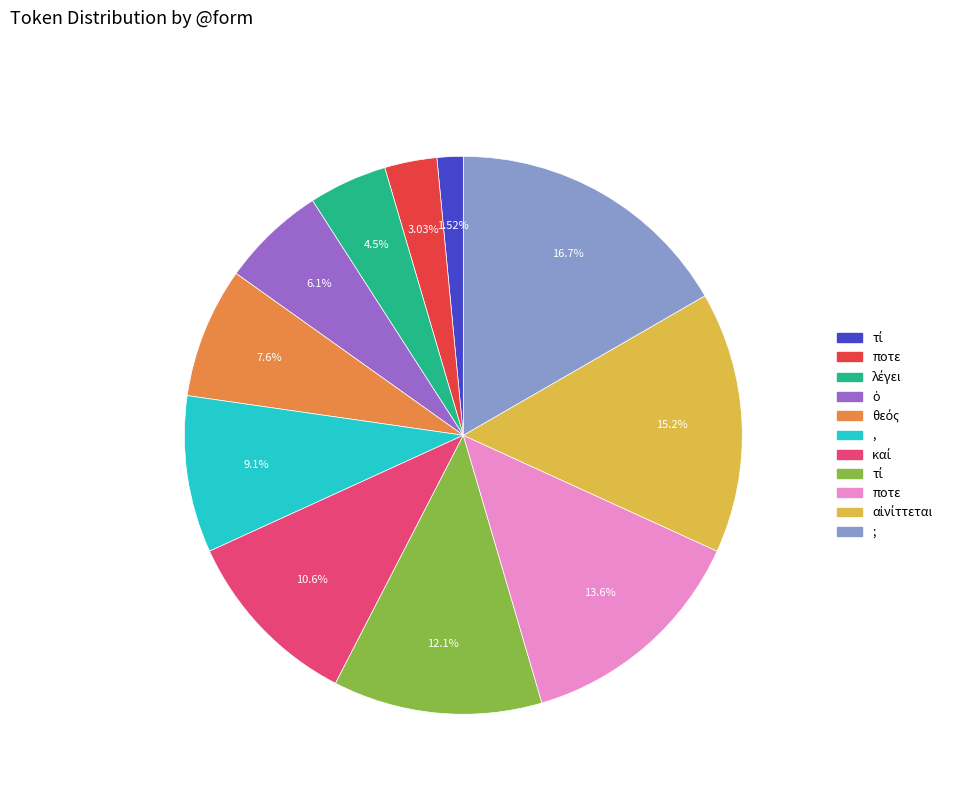

Does any single category account for the majority?

No